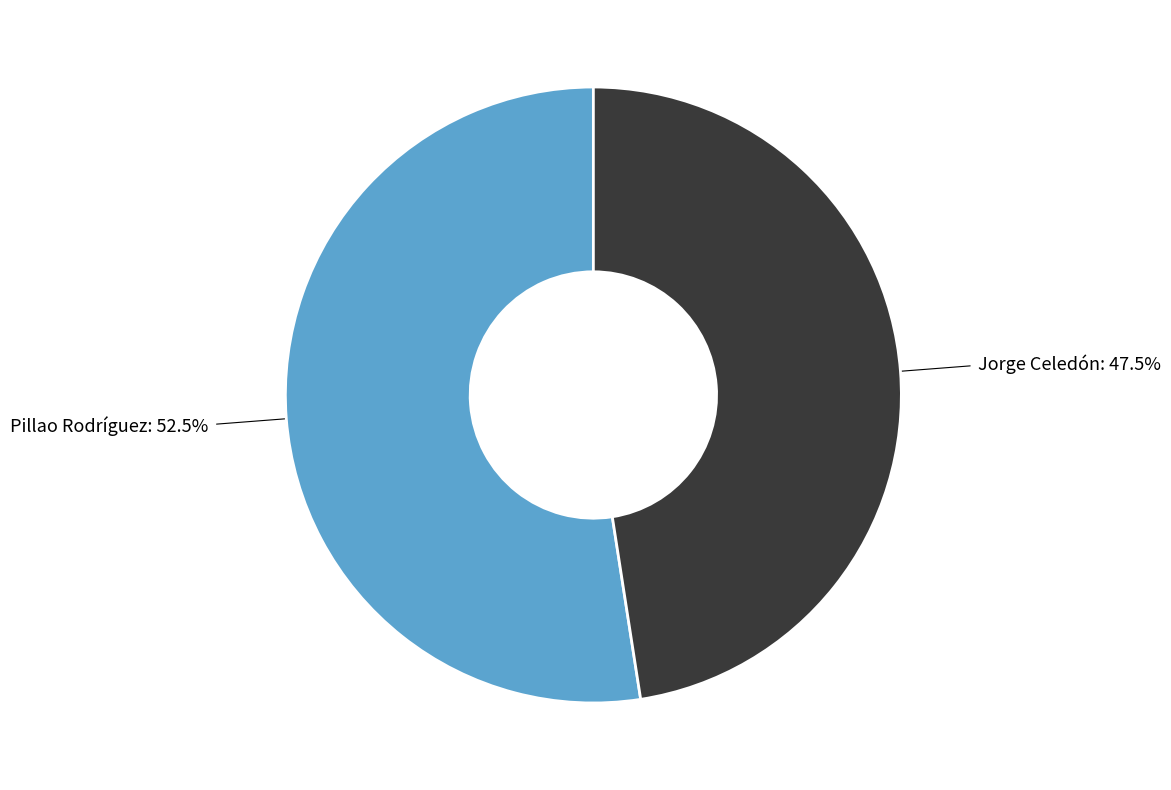

Combined, what portion of the pie is Jorge Celedón and Pillao Rodríguez?

100.0%